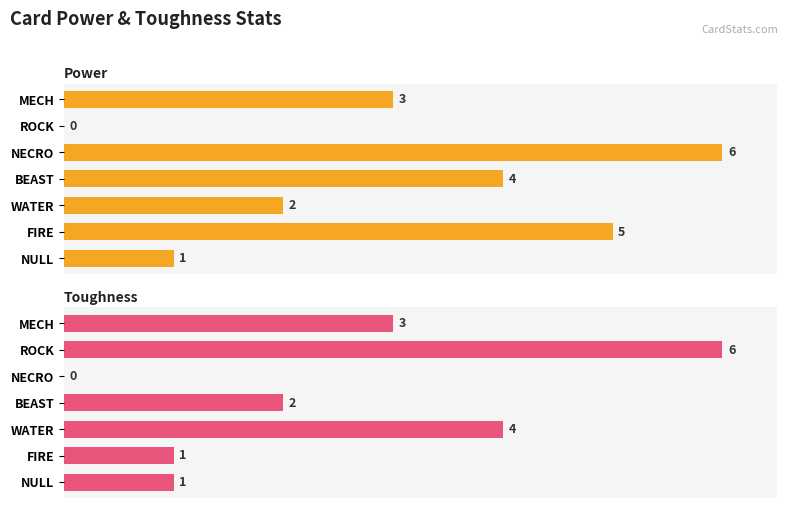

How many toughness values are between 1 and 4?

5